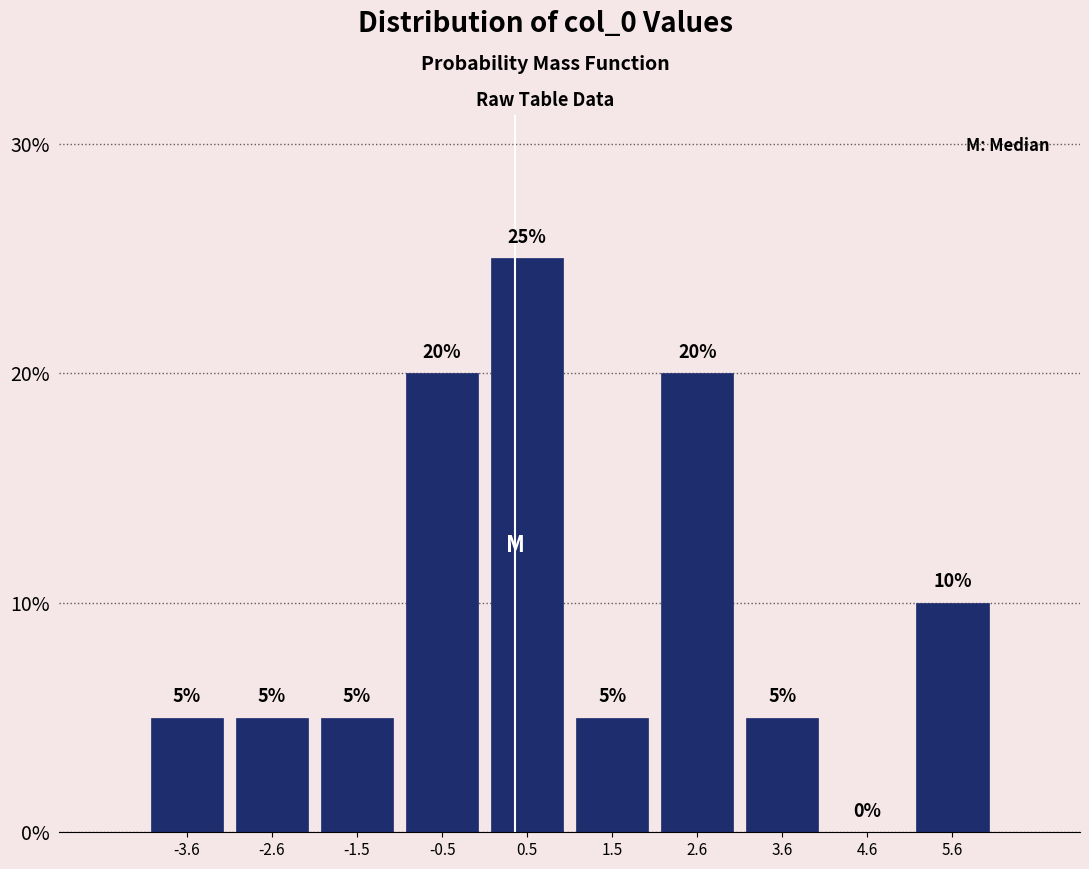

What is the height of the bar covering -2.0 to -1.0 on the x-axis? The bar edges are not printed on the chart, so give them approximately, as read against the axis.

5